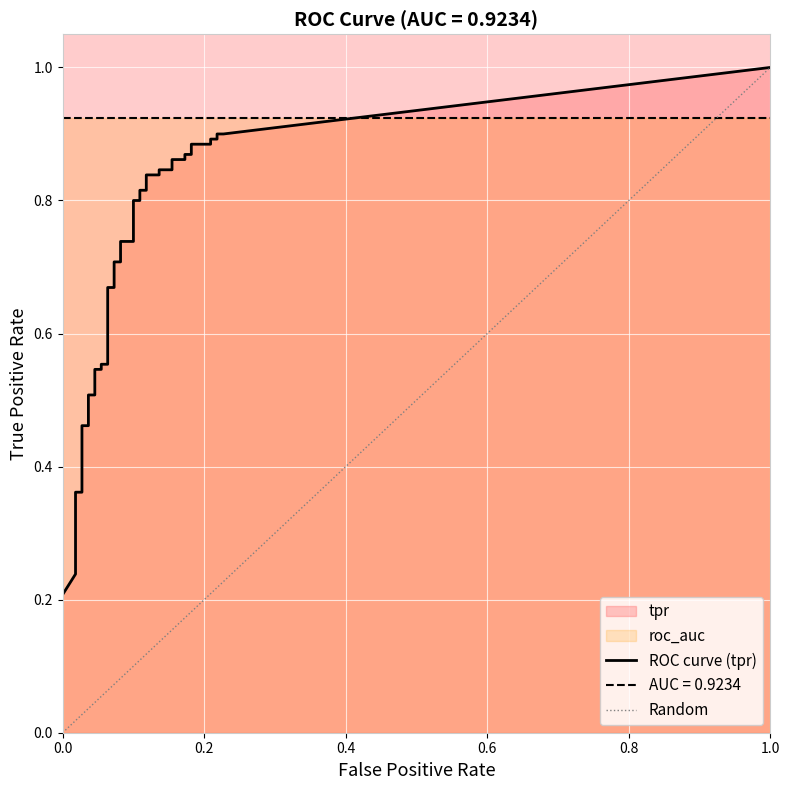

True or false: Random has a value of 0.0 at 0.0.

True